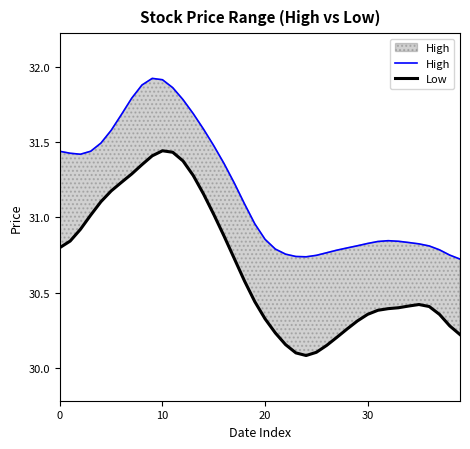

Reading left to right, extract all data points from this chart.

High: 31.4	31.4	31.4	31.4	31.5	31.6	31.7	31.8	31.9	31.9	31.9	31.9	31.8	31.7	31.6	31.5	31.4	31.2	31.1	31.0	30.9	30.8	30.8	30.7	30.7	30.7	30.8	30.8	30.8	30.8	30.8	30.8	30.8	30.8	30.8	30.8	30.8	30.8	30.8	30.7
Low: 30.8	30.8	30.9	31.0	31.1	31.2	31.2	31.3	31.4	31.4	31.4	31.4	31.4	31.3	31.2	31.0	30.9	30.7	30.6	30.4	30.3	30.2	30.2	30.1	30.1	30.1	30.2	30.2	30.3	30.3	30.4	30.4	30.4	30.4	30.4	30.4	30.4	30.4	30.3	30.2